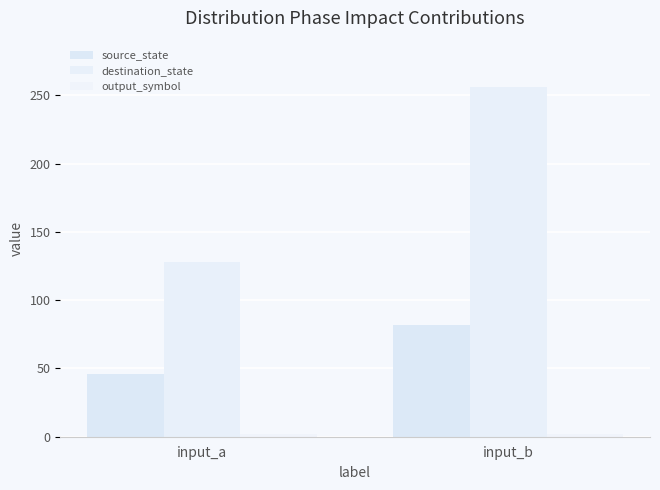

Where is output_symbol nearest to the value 2?

input_a